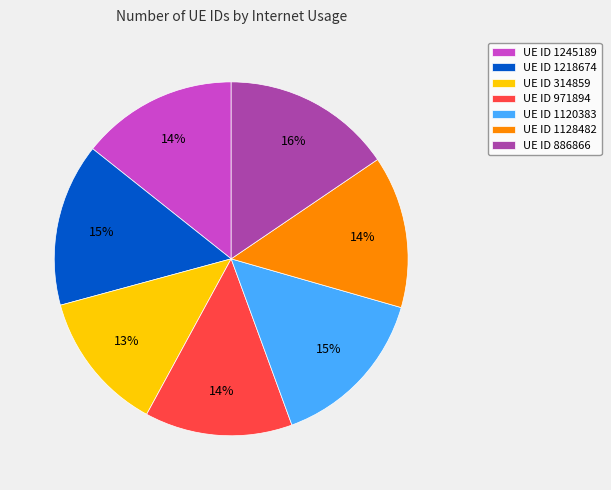

Which has a higher value, UE ID 1245189 or UE ID 886866?

UE ID 886866